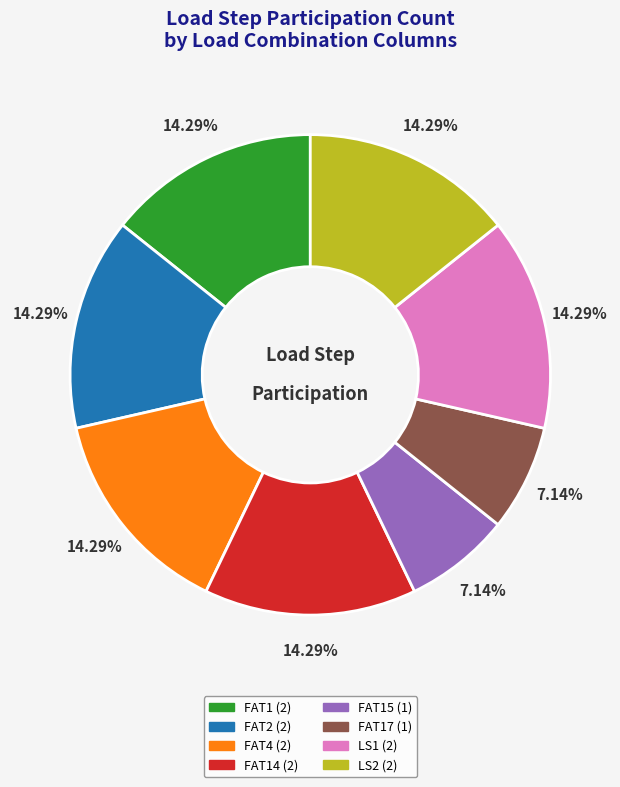

To the nearest percent, what is the average slice percentage?

12%